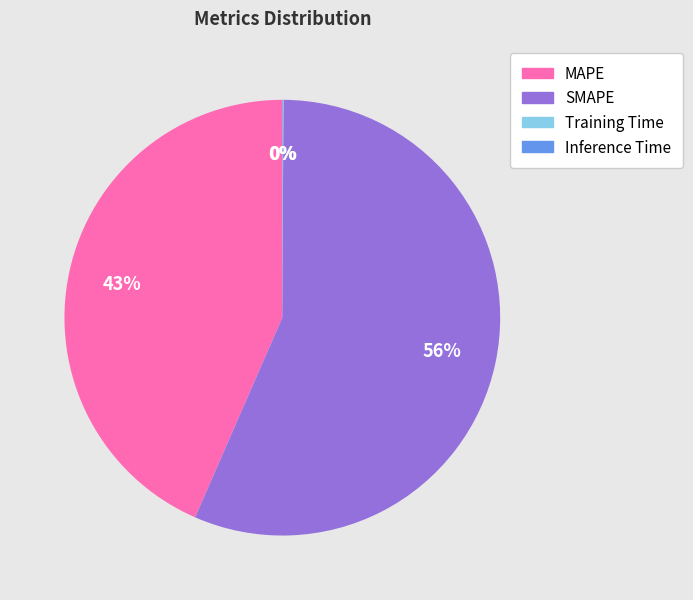

Does any single category account for the majority?

Yes